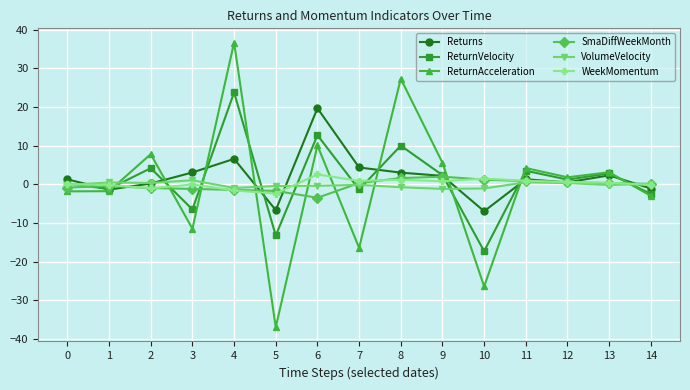

Where do SmaDiffWeekMonth and Returns first cross each other?

0 and 1